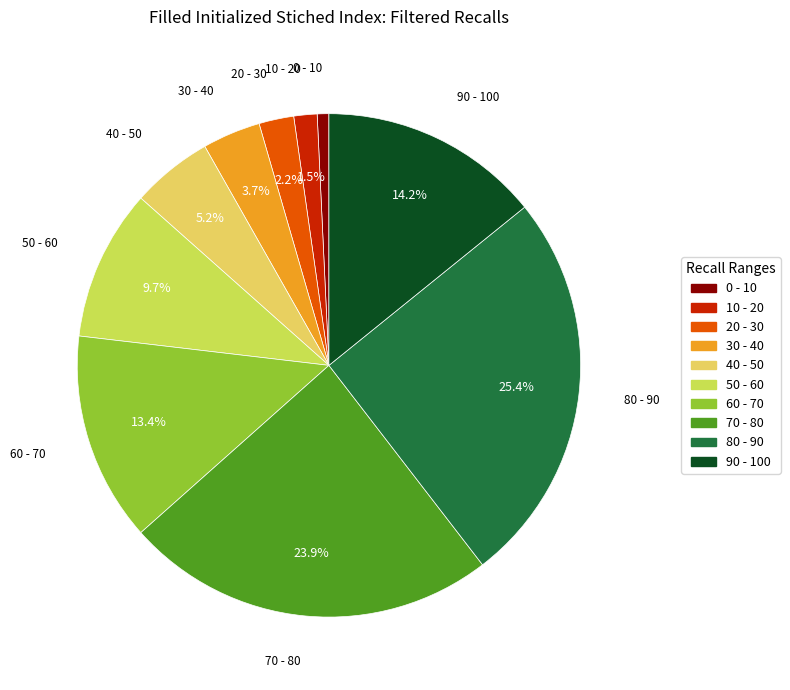

To the nearest percent, what is the average slice percentage?

10%